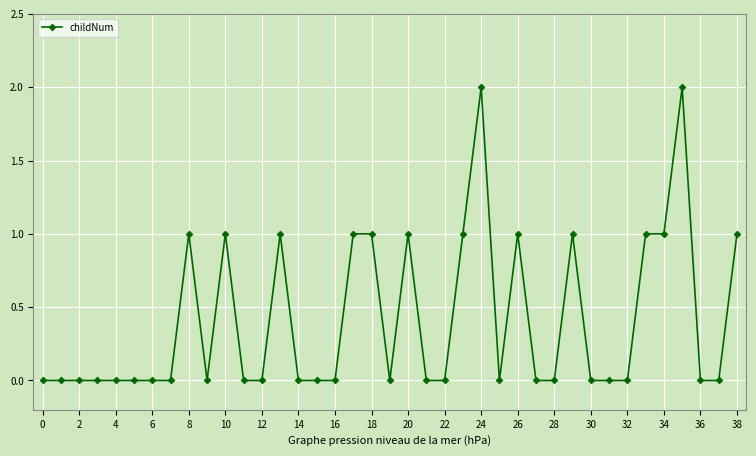

How many data points does each series have?

39